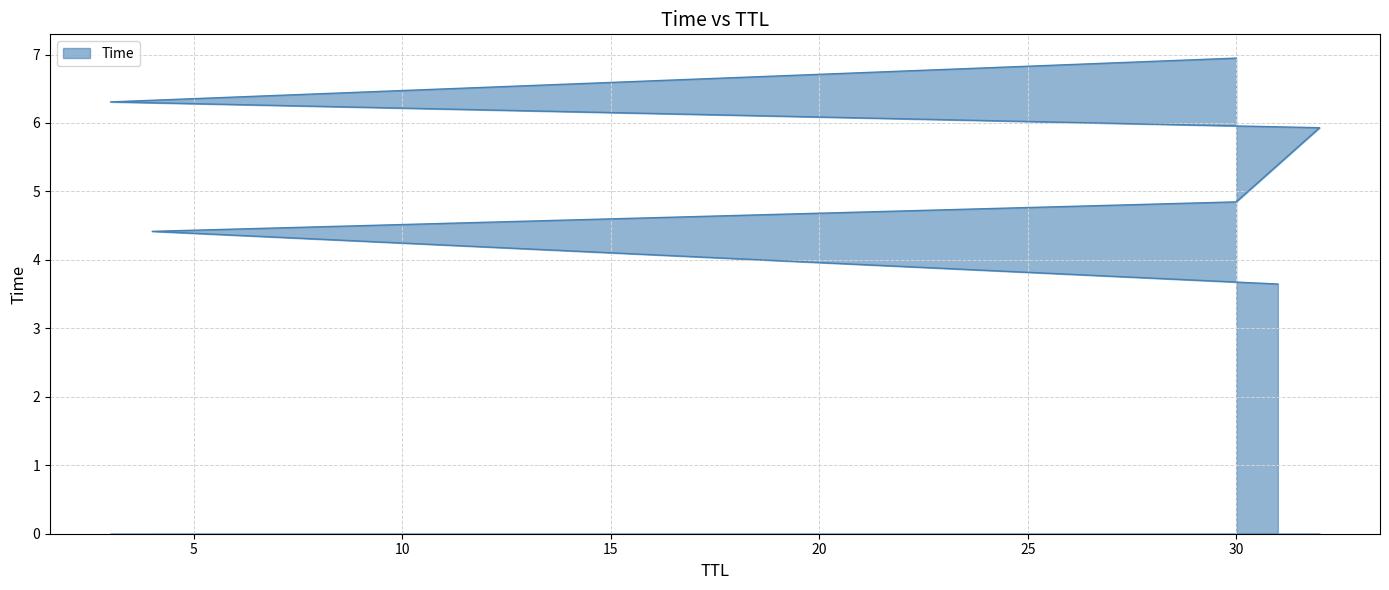

What is the change in value from 31 to 4?

+0.8